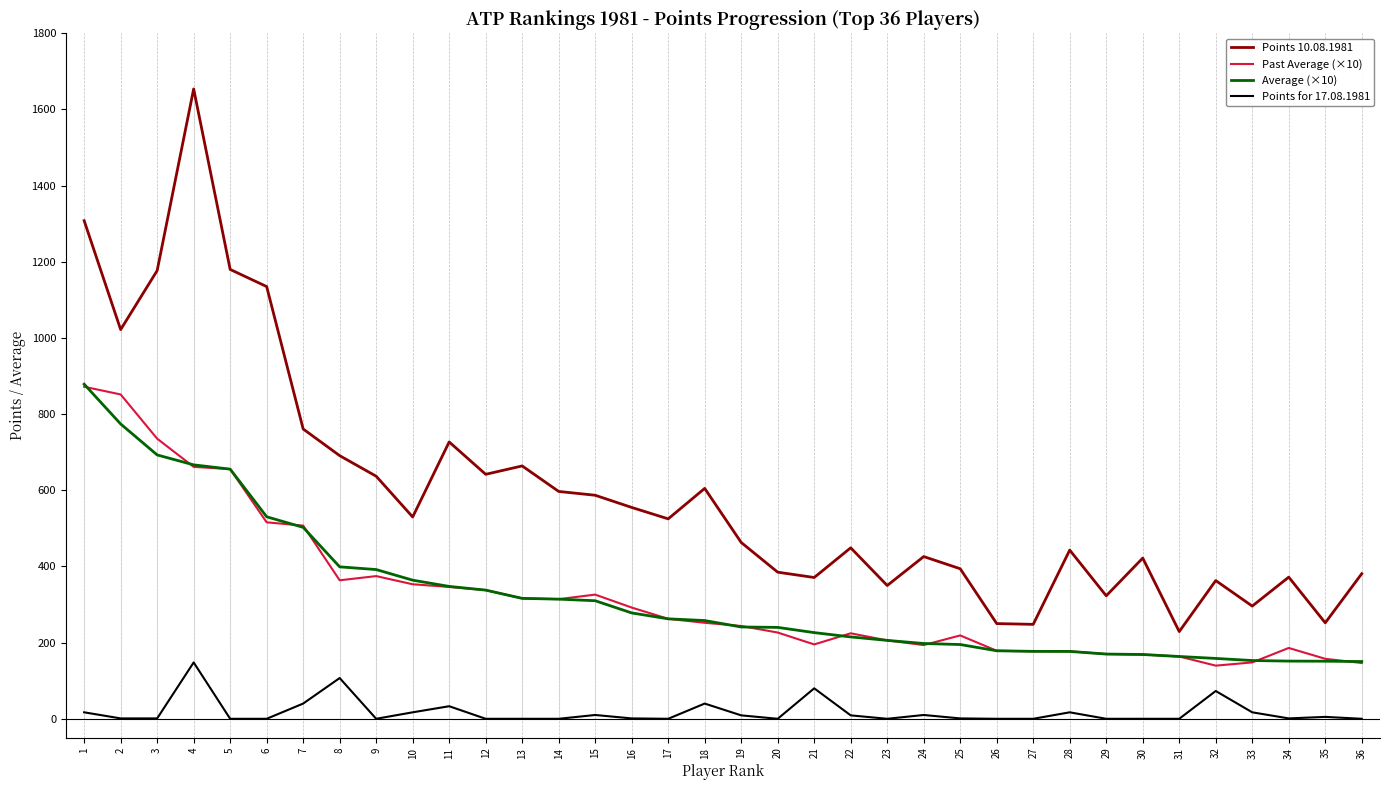

How many categories are shown in the chart?

36